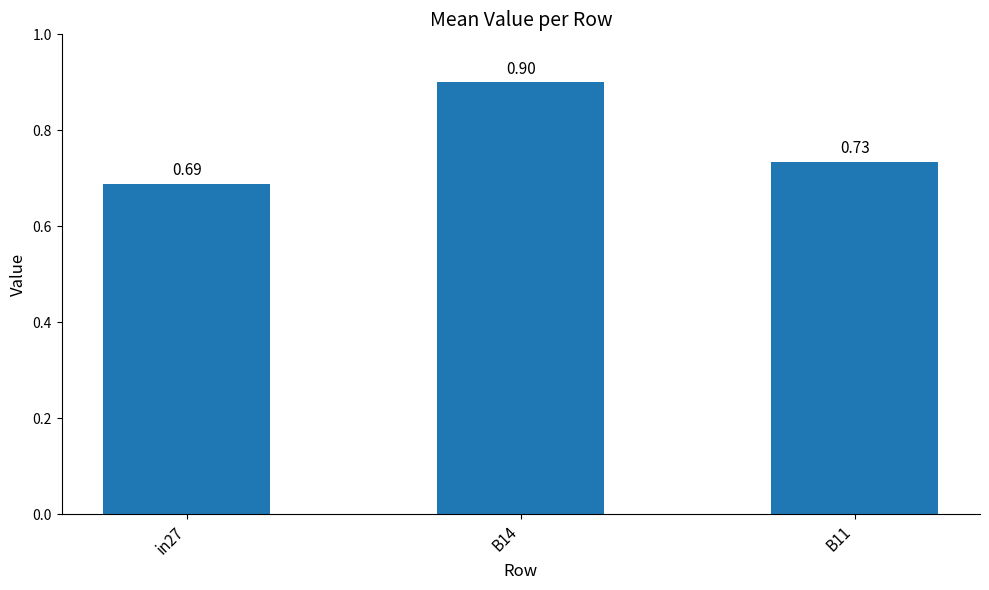

What position from the left is B14?

2